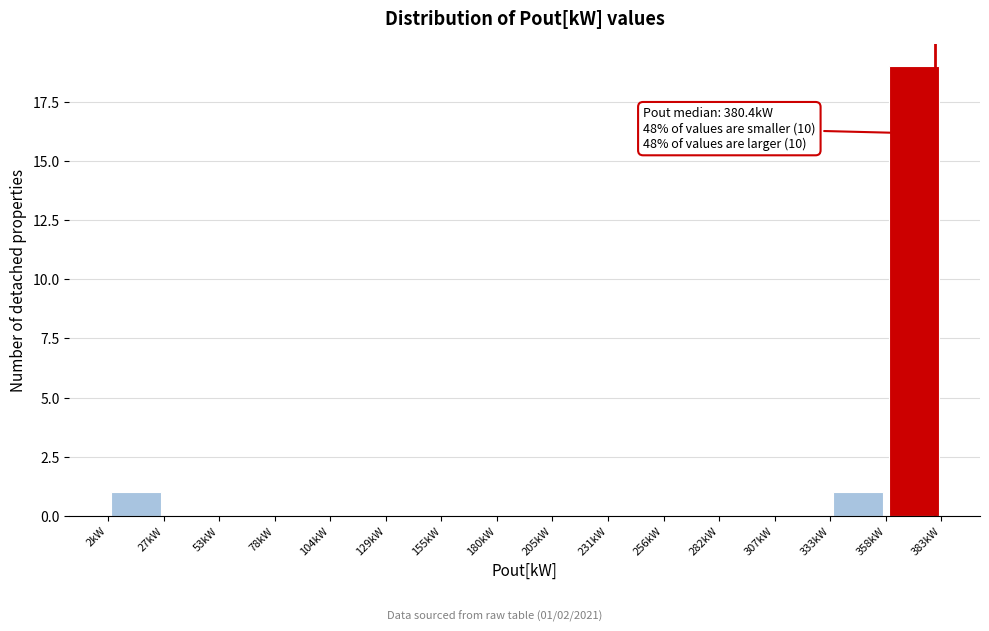

Which range on the x-axis has the tallest bar?

360 to 385